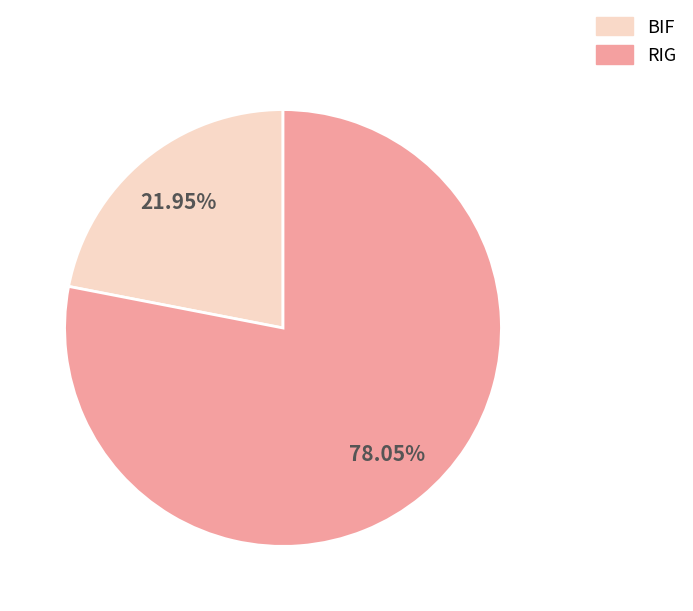

What is the majority slice?

RIG